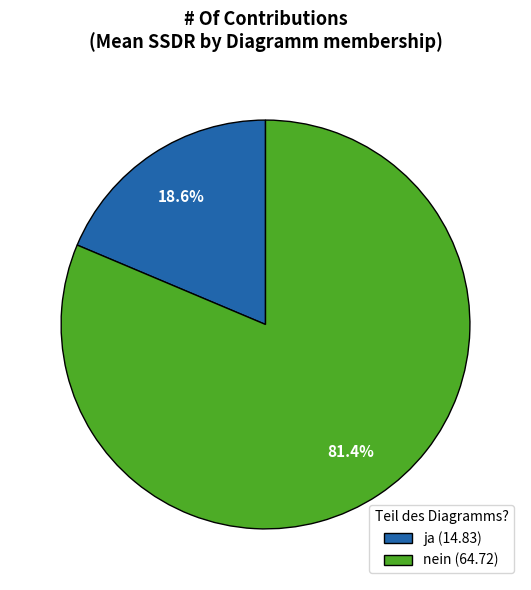

Combined, what portion of the pie is nein and ja?

100.0%